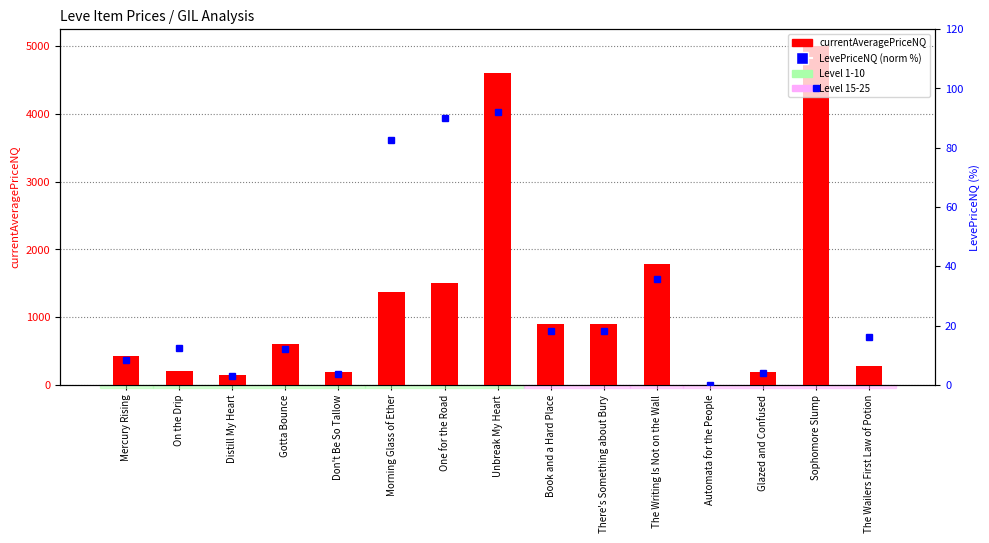

The value of LevePriceNQ (normalized %) at Distill My Heart is 3.0. True or false?

True